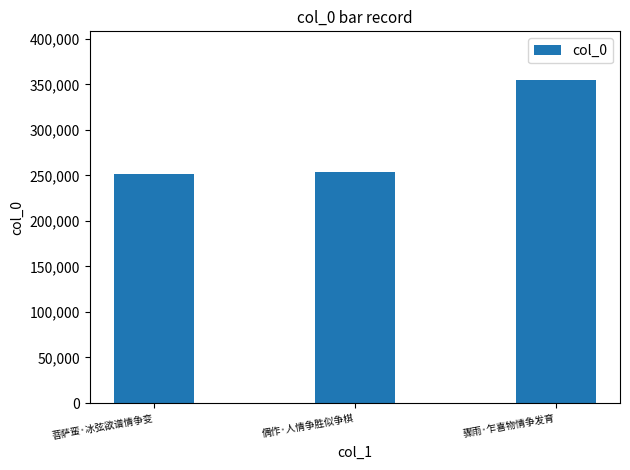

What is the difference between the maximum and minimum values?

103168